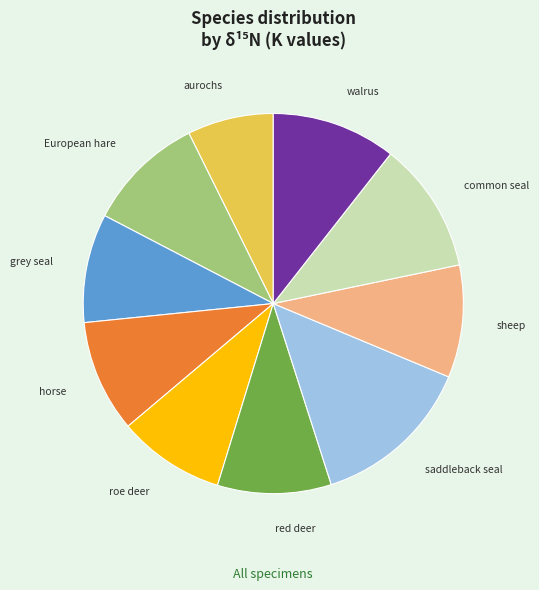

How many slices are in this pie chart?

10